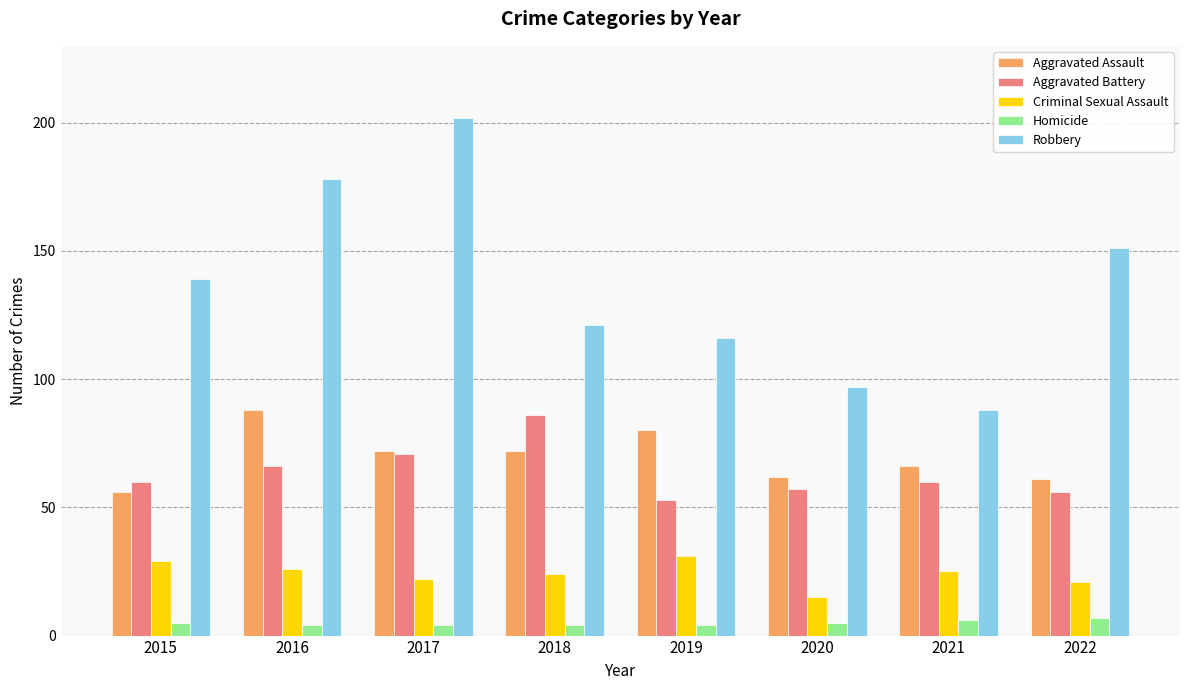

Rank the categories by Robbery value from highest to lowest.

2017, 2016, 2022, 2015, 2018, 2019, 2020, 2021